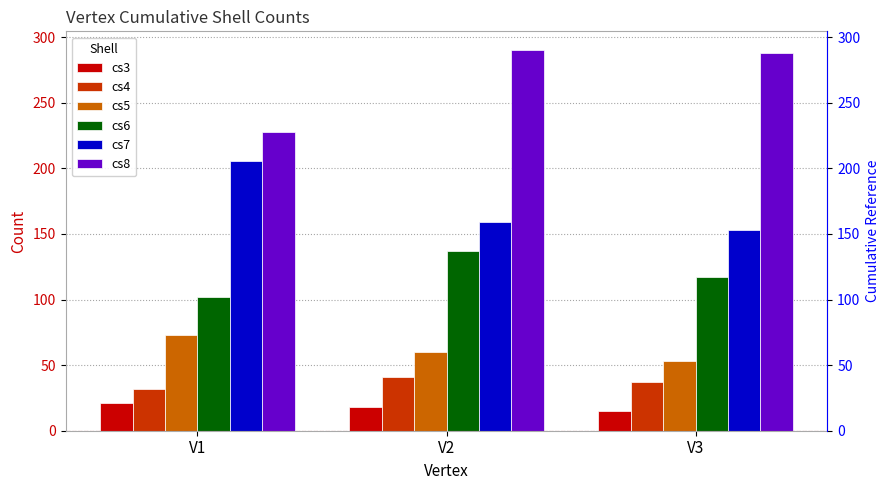

How many bars are there in total?

18